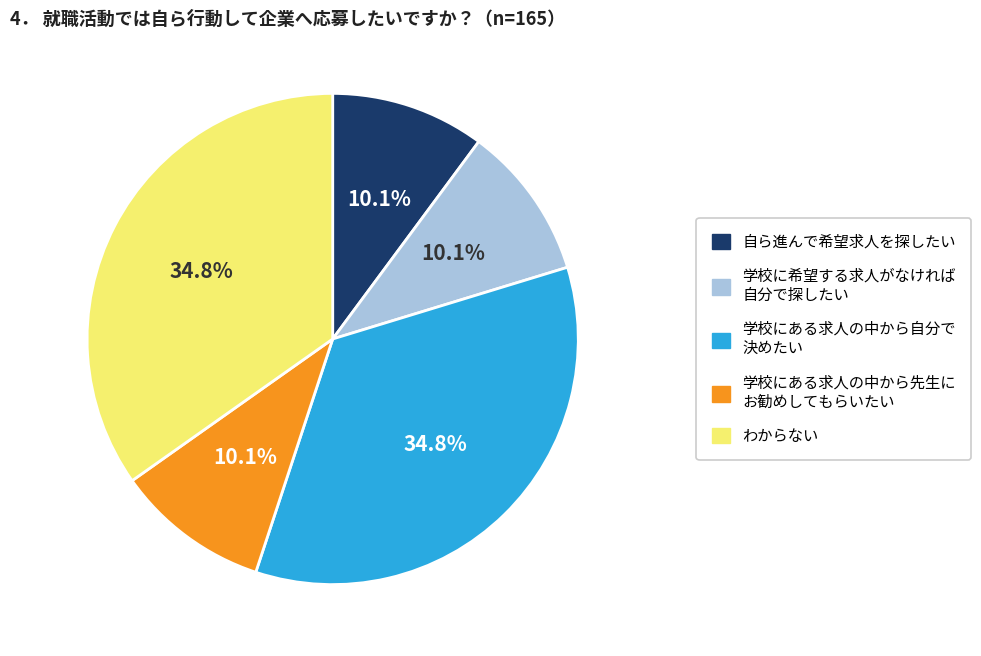

Does any single category account for the majority?

No